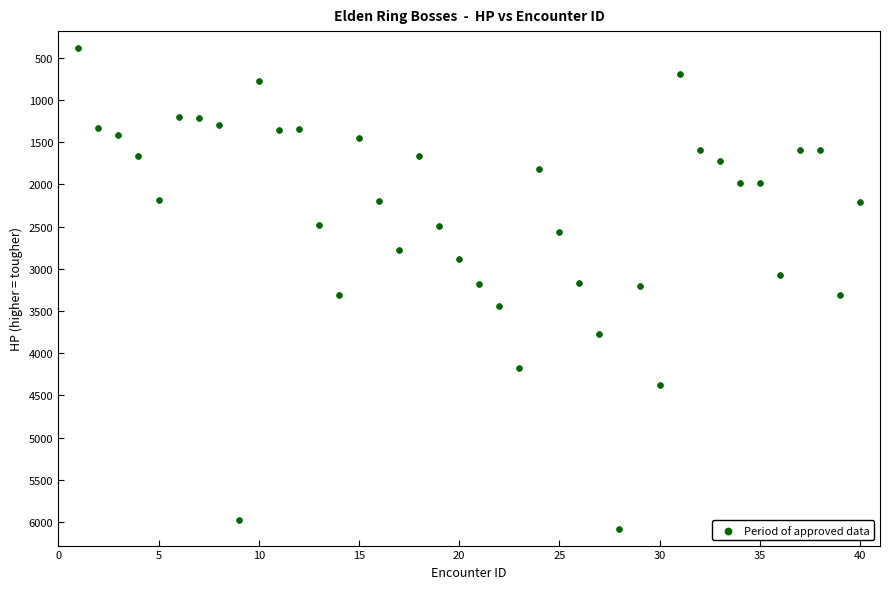

What is the range of Y values (max minus min)?

5696